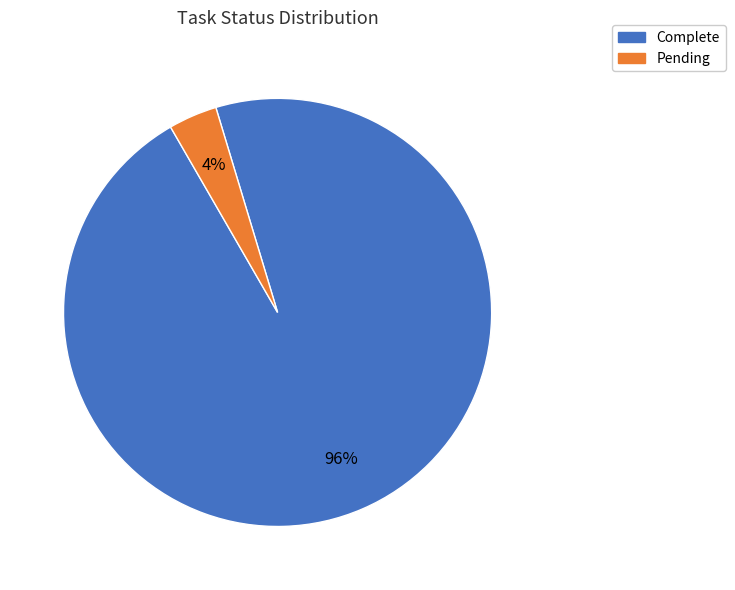

Does Pending account for over 50% of the chart?

No